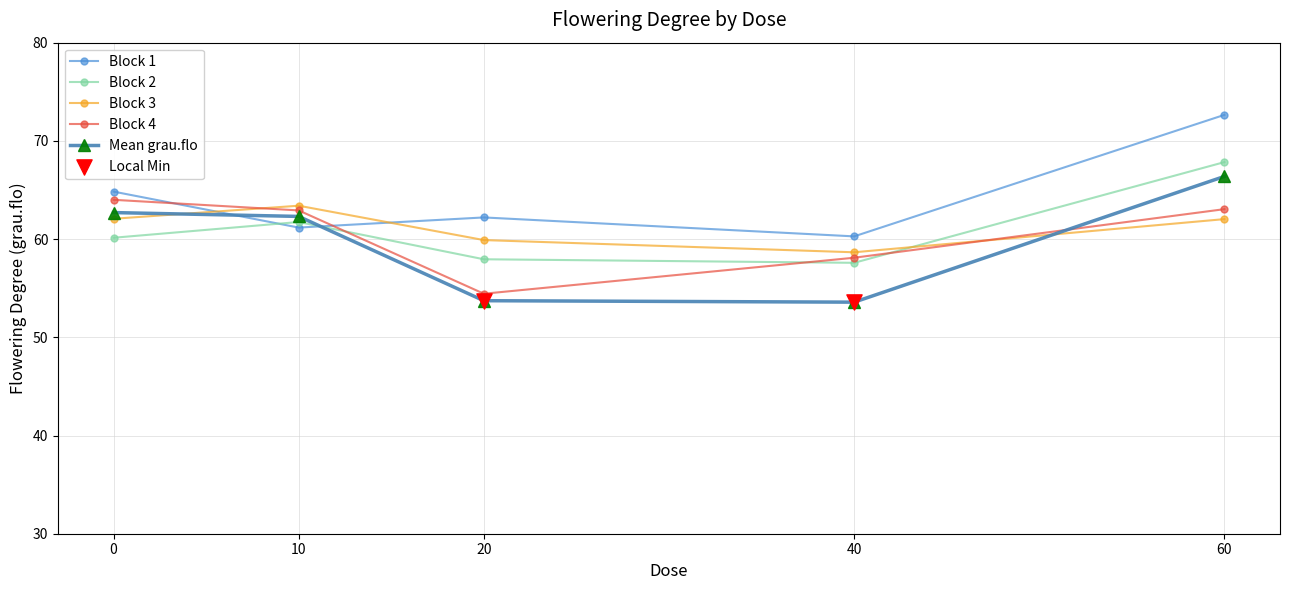

Is the value of Block 1 at 0 greater than the value of Block 2 at 60?

No